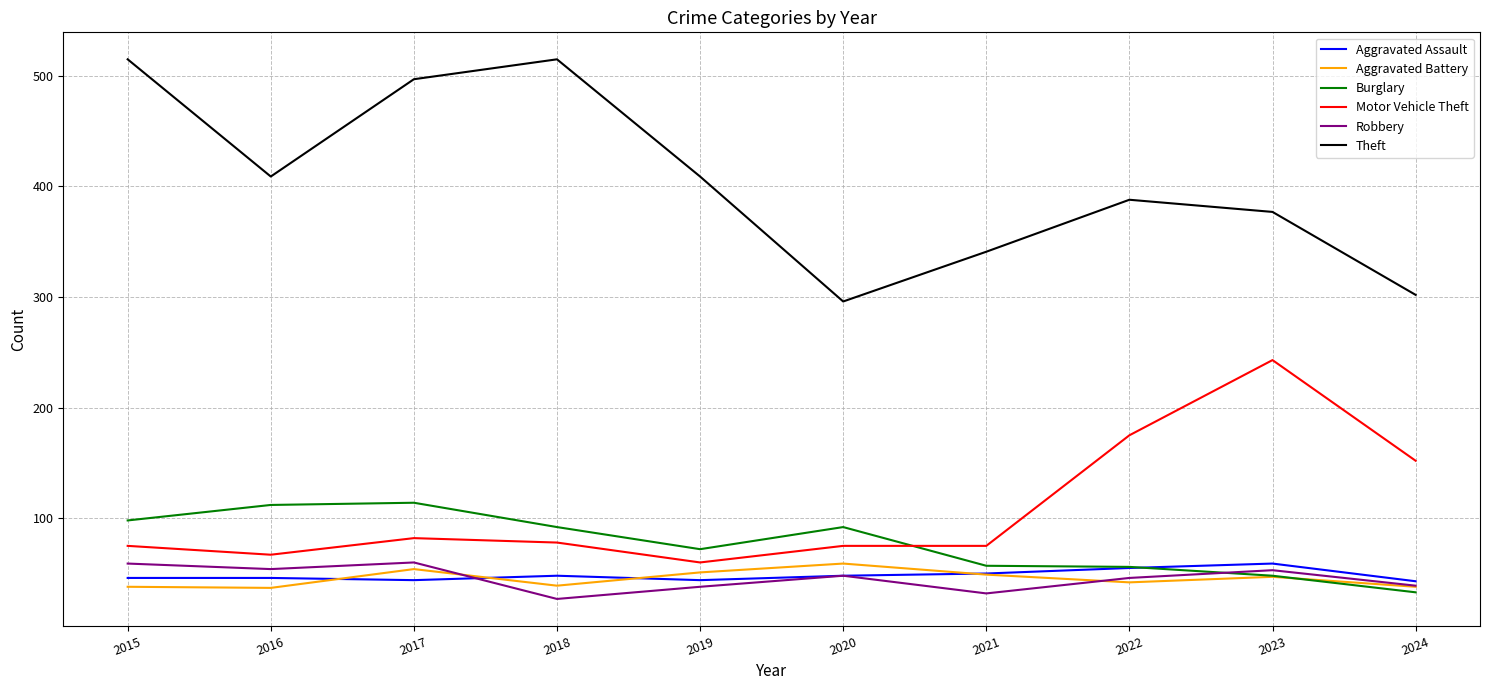

Rank the series at 2015 from lowest to highest value.

Aggravated Battery, Aggravated Assault, Robbery, Motor Vehicle Theft, Burglary, Theft